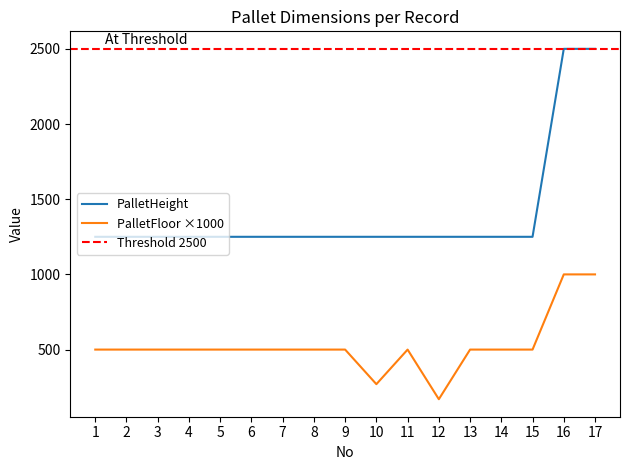

True or false: PalletHeight has more than 2 points higher than both neighbors.

False